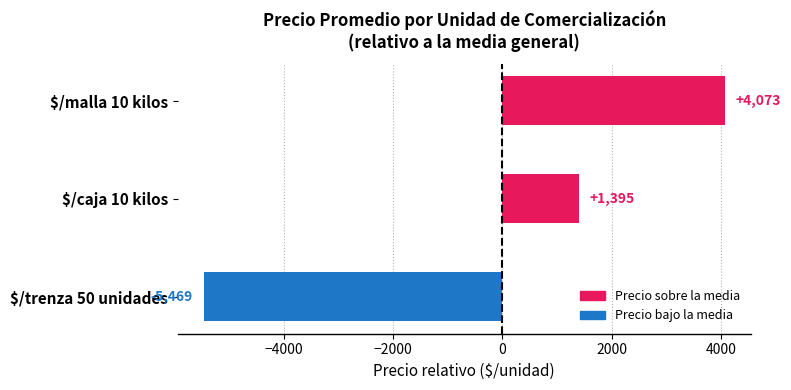

What is the difference between the maximum and second lowest values?

2678.0